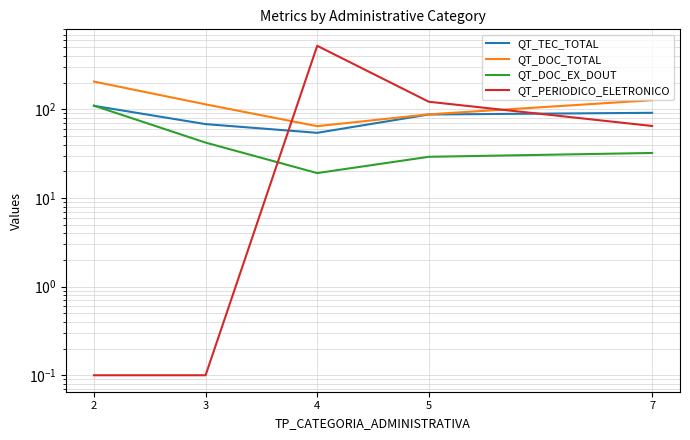

What is the average value of the QT_DOC_TOTAL series?

120.0